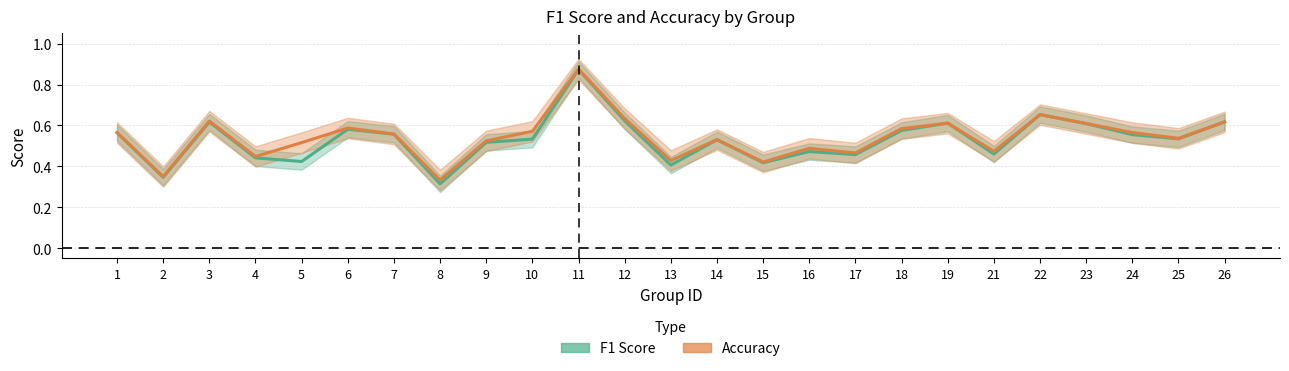

At how many categories does at least one series exceed 0?

25